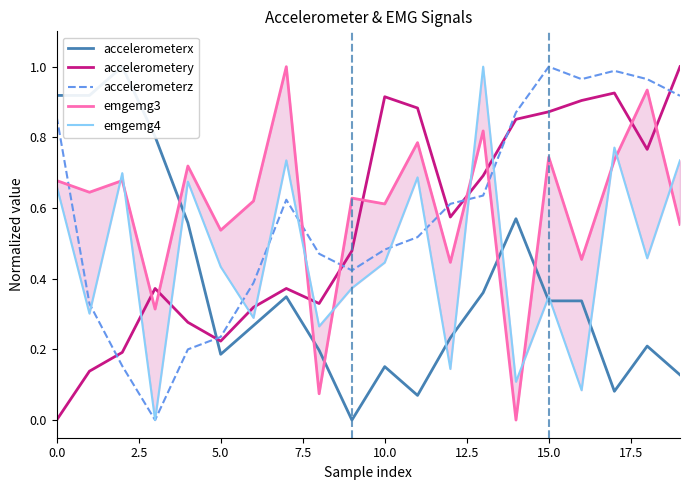

What are all the series names shown in the legend?

accelerometerx, accelerometery, accelerometerz, emgemg3, emgemg4